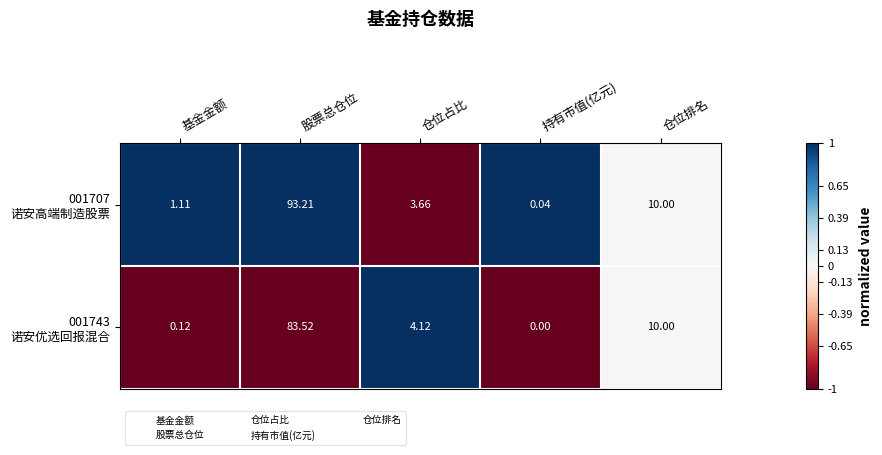

Which category has the lowest value across all series?

持有市值(亿元)